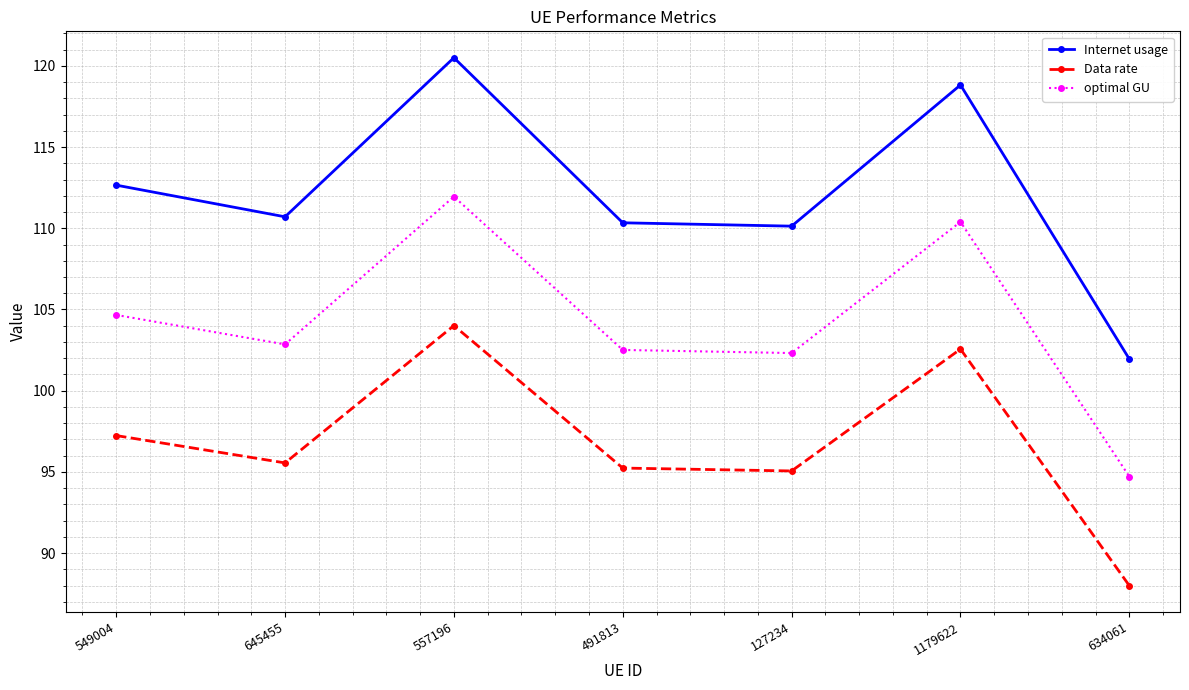

What is the label of the 5th point from the right?

557196